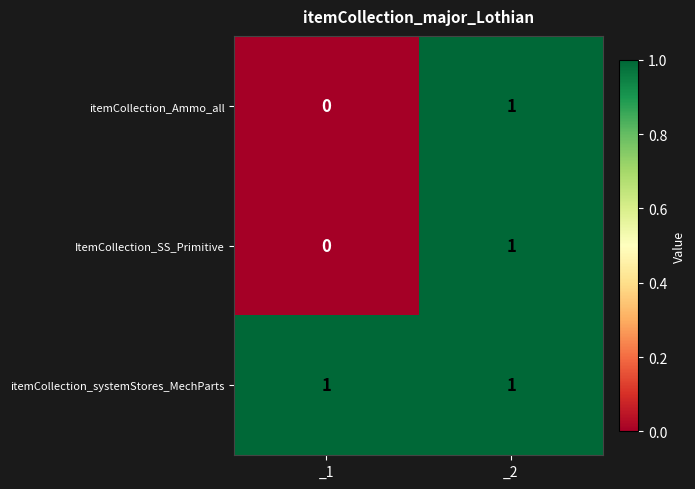

At which category is the sum across all series the highest?

_2